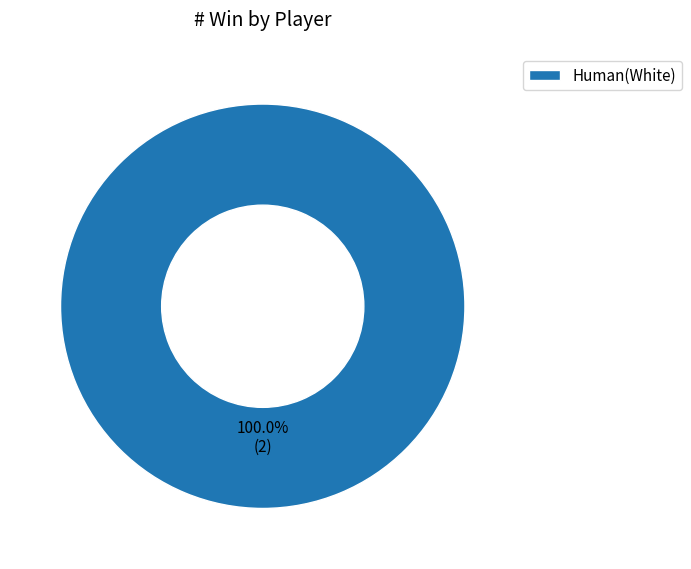

True or false: Human(White) accounts for 100% of the total.

True